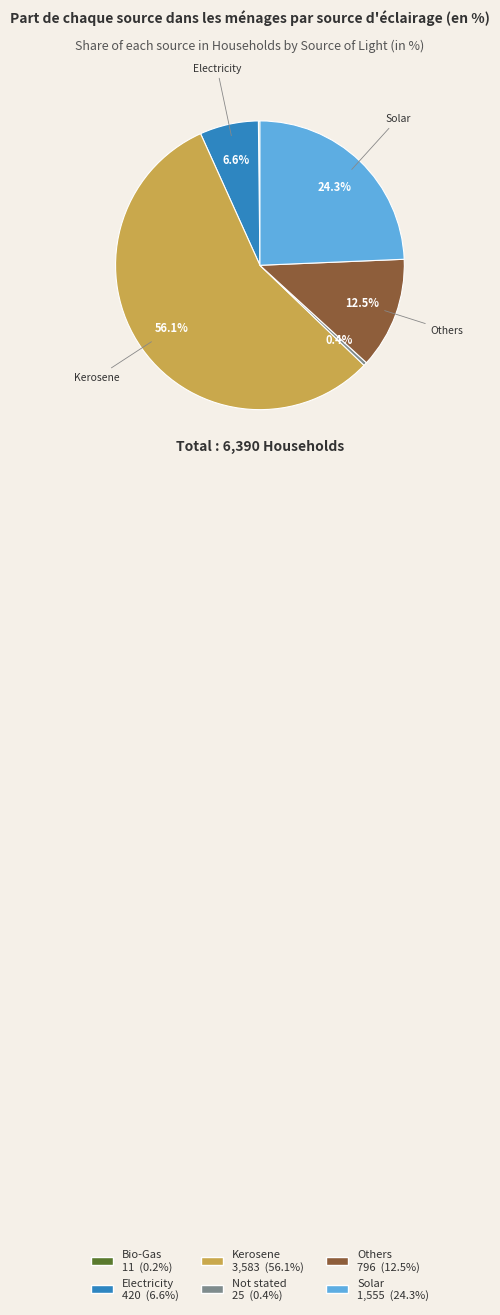

What percentage is NOT represented by Not stated?

99.6%